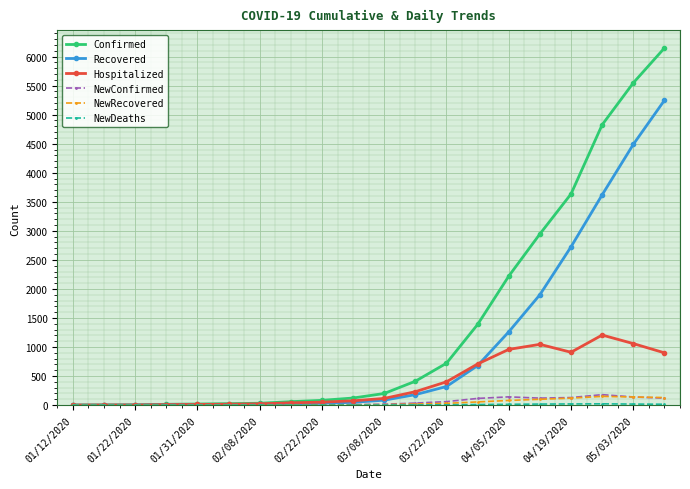

What is the sum of all Hospitalized values?

7760